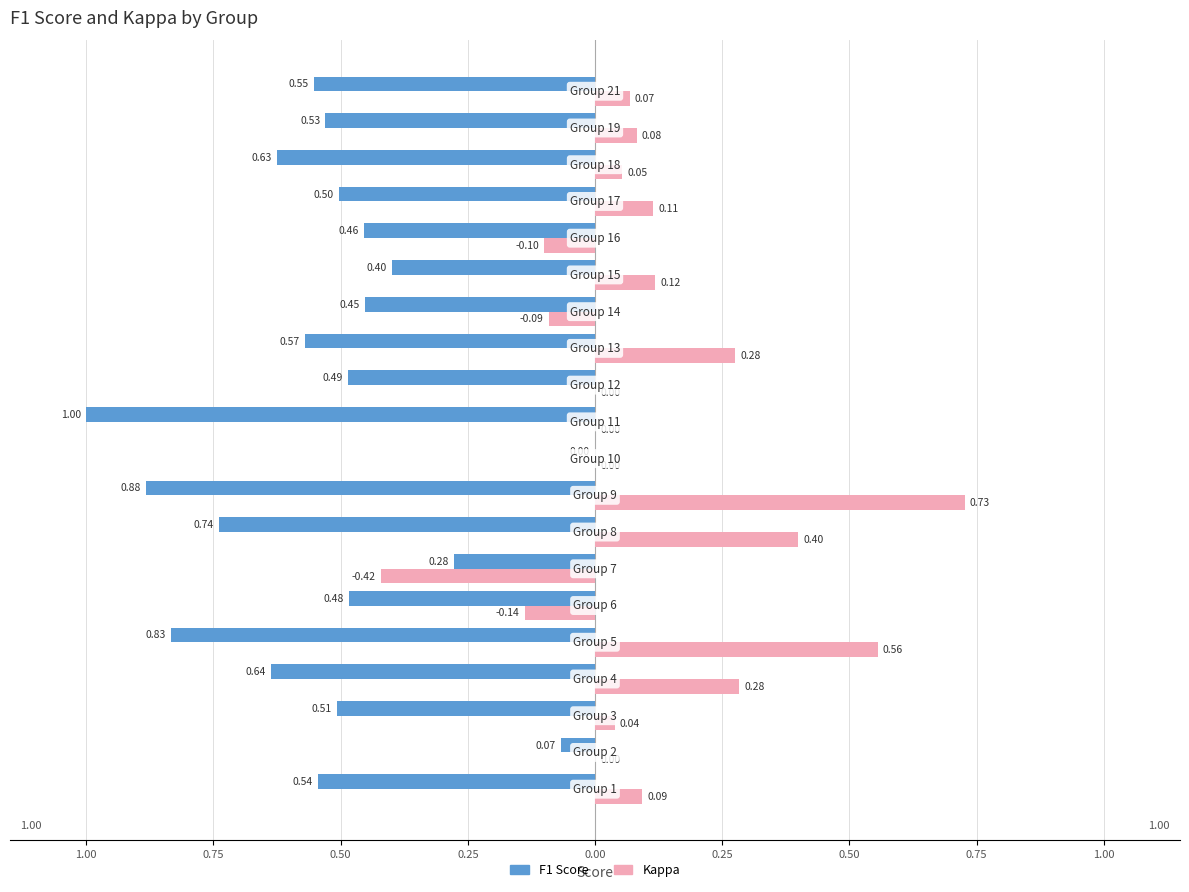

What are all the series names shown in the legend?

F1 Score, Kappa